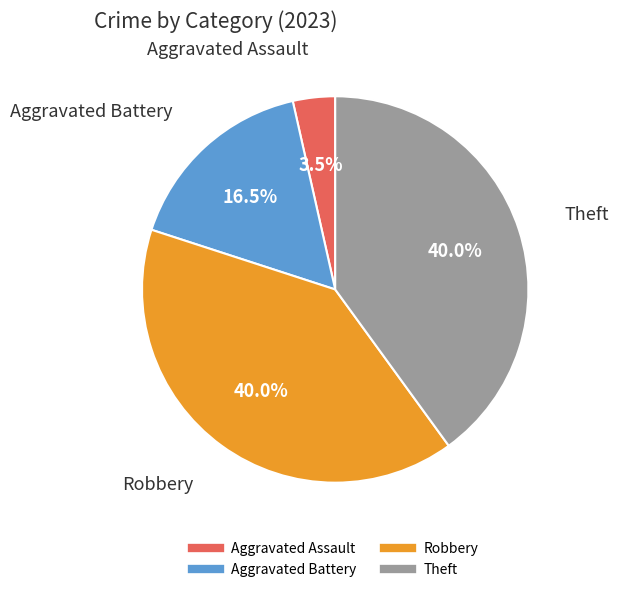

Is there any slice that represents more than half of the pie?

No